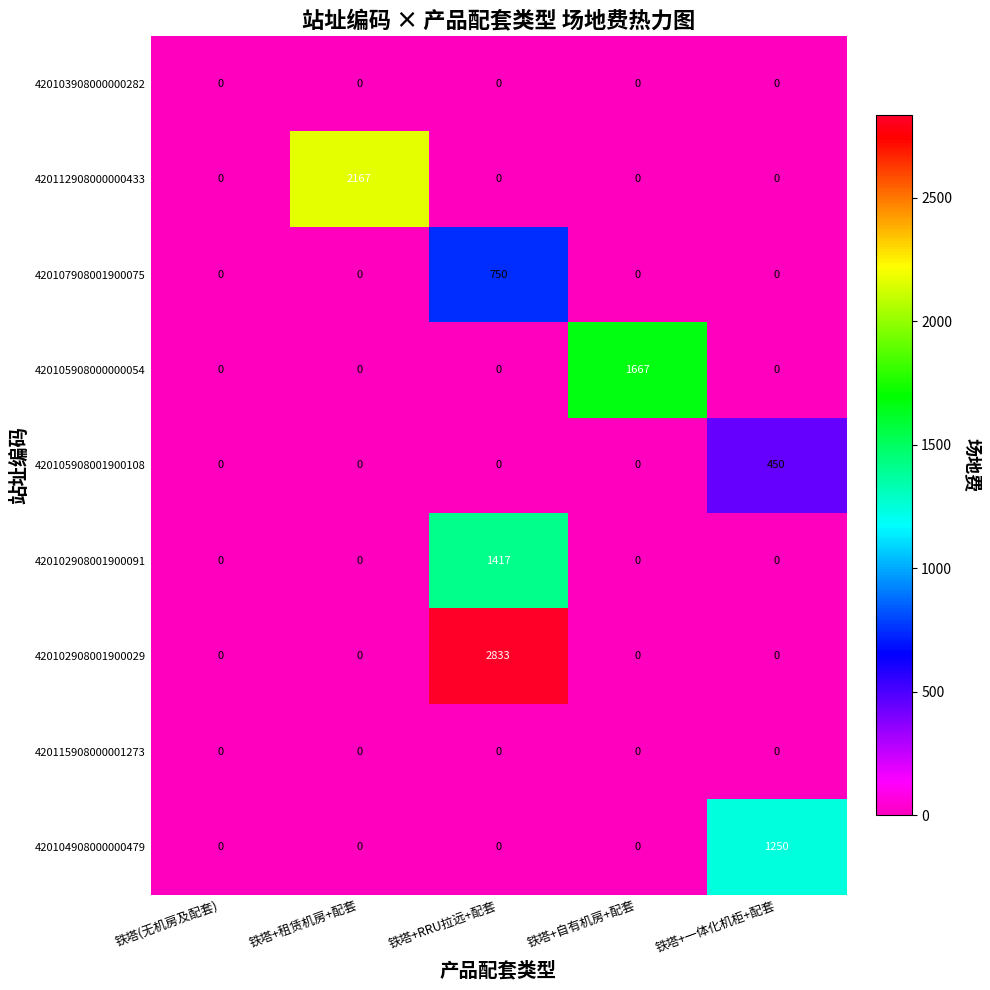

What is the difference between the maximum and second lowest values in the 420102908001900091 series?

1417